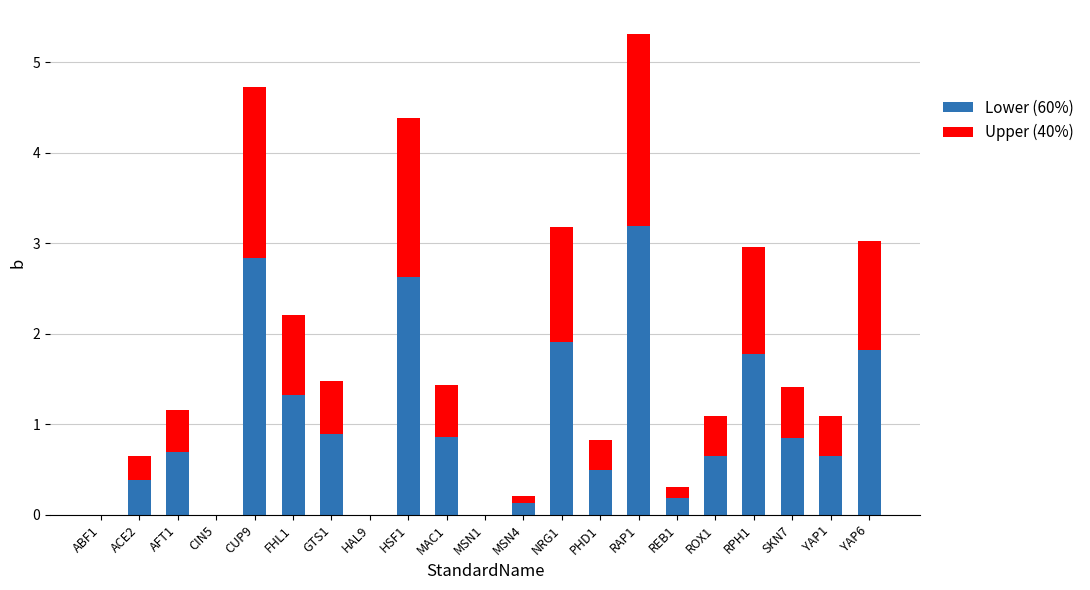

What is the highest value of the Lower (60%) series?

3.2